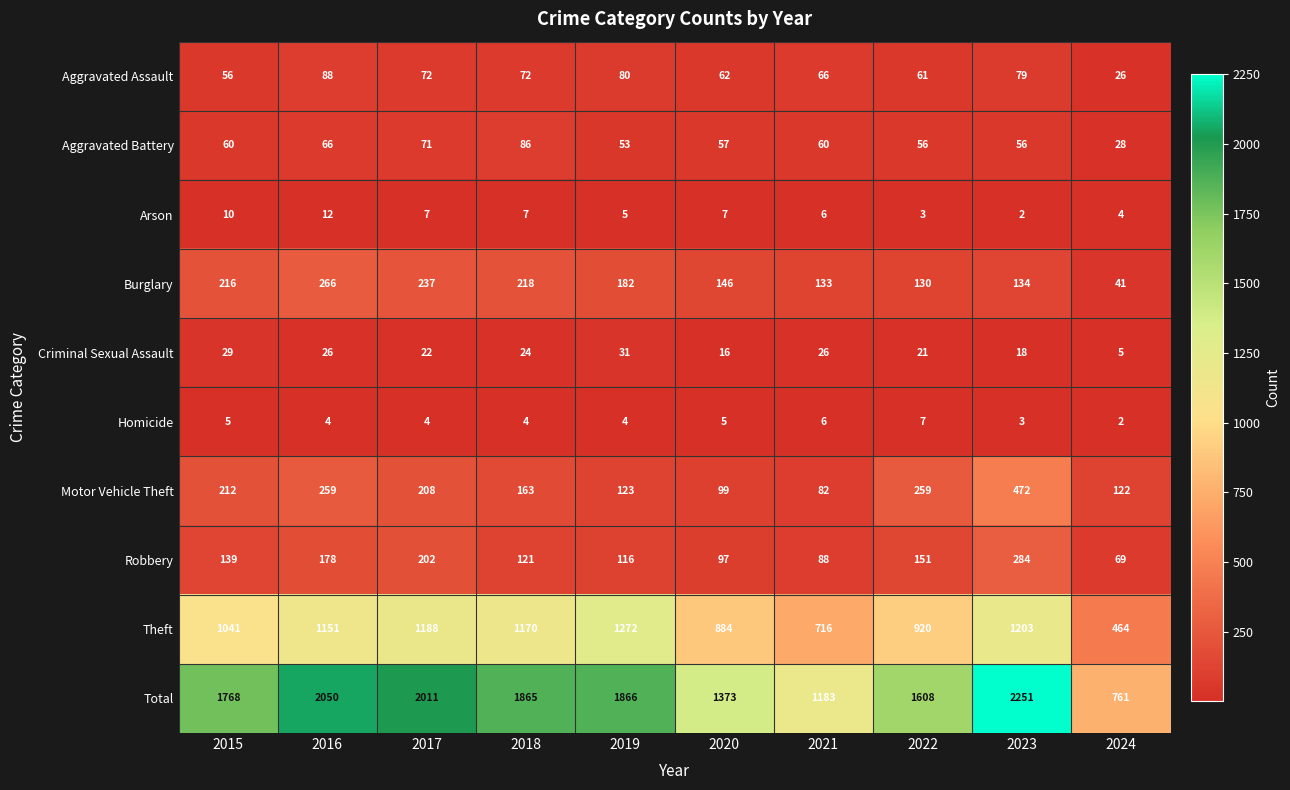

How many distinct data groups are displayed?

10